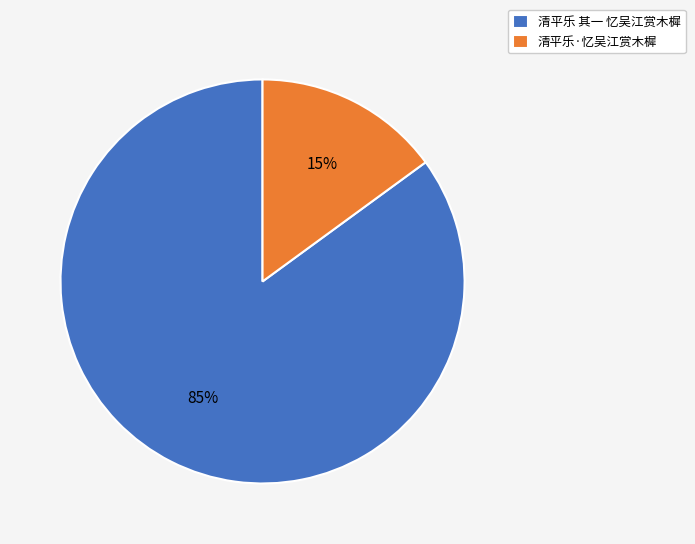

How many slices are in this pie chart?

2